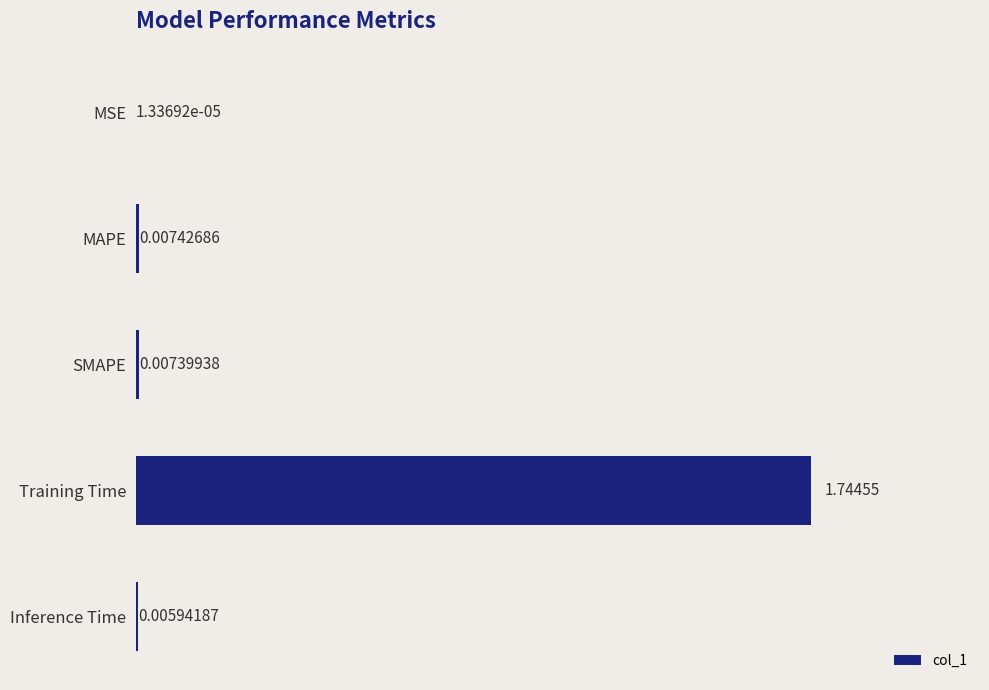

Which label corresponds to the largest value in the chart?

Training Time